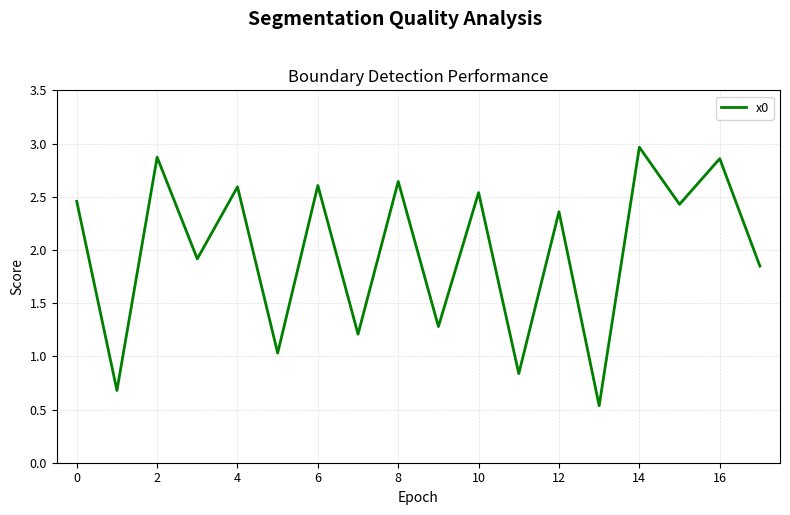

What is the maximum value shown in the chart?

3.0